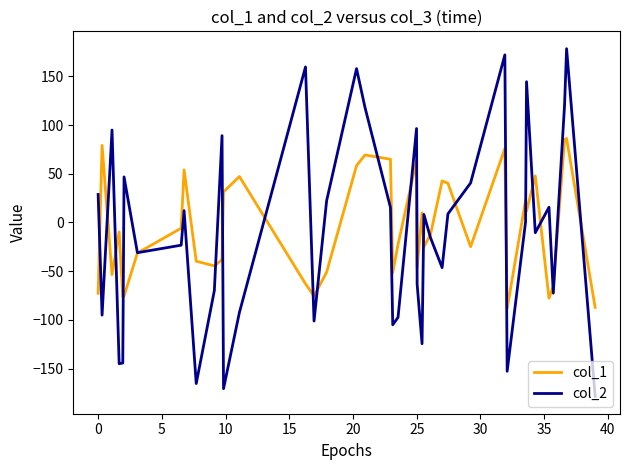

List the series in order of their overall mean, highest first.

col_1, col_2